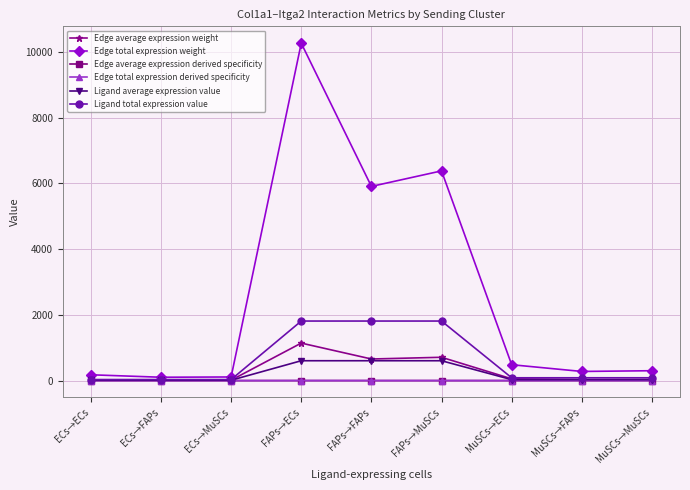

How many lines are shown in the chart?

6